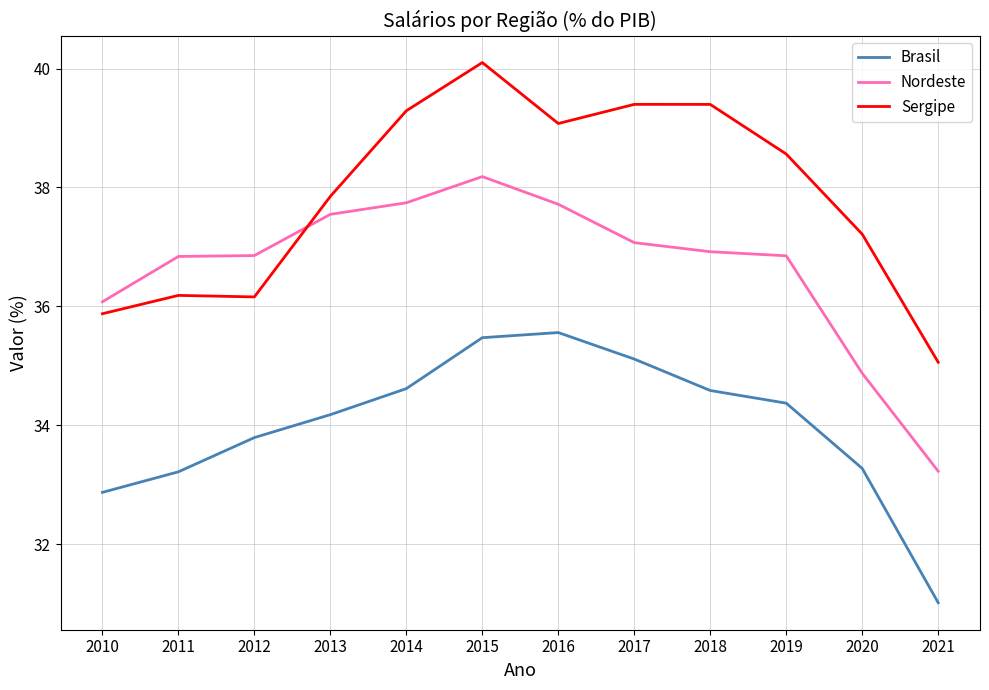

The value of Nordeste at 2016 is 66.9. True or false?

False